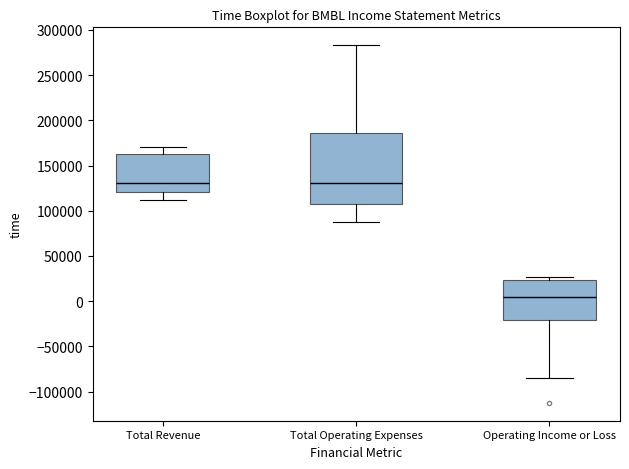

Which box's median line is the lowest?

Operating Income or Loss